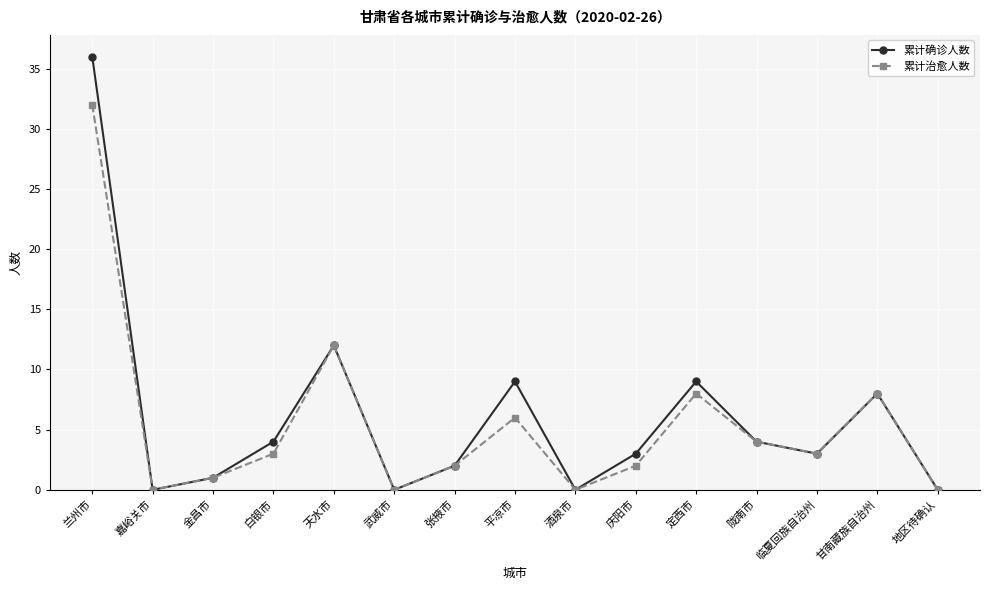

Between 白银市 and 酒泉市, which series saw the biggest shift?

累计确诊人数